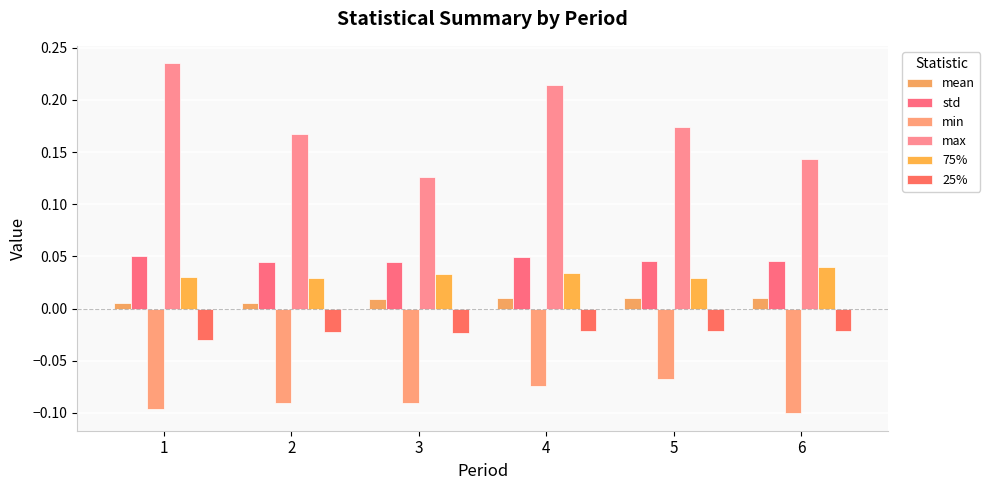

How many categories are shown in the chart?

6